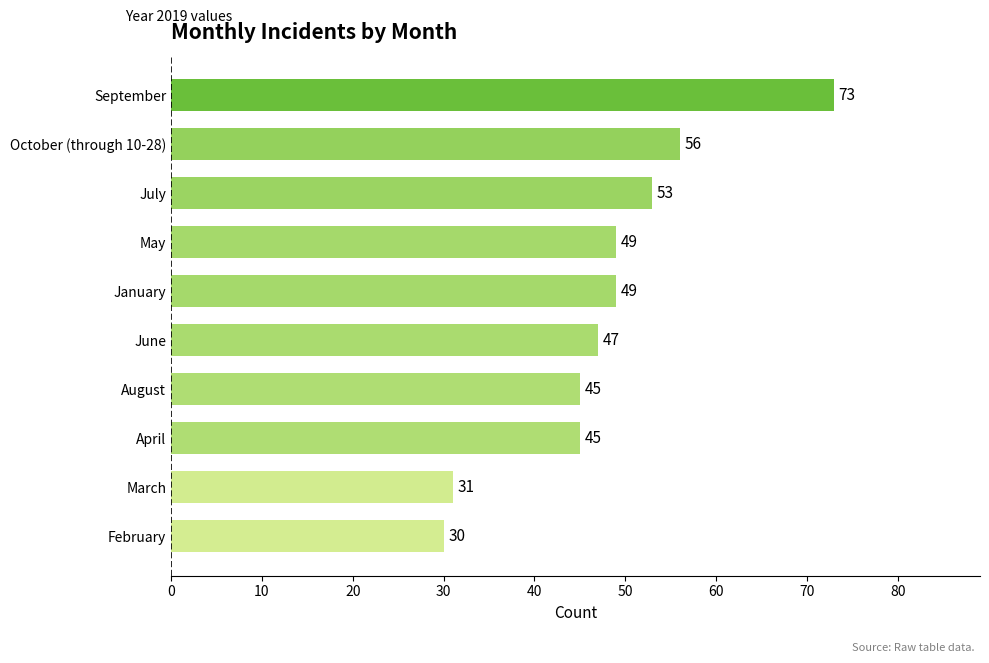

What is the difference between the second highest and second lowest values?

25